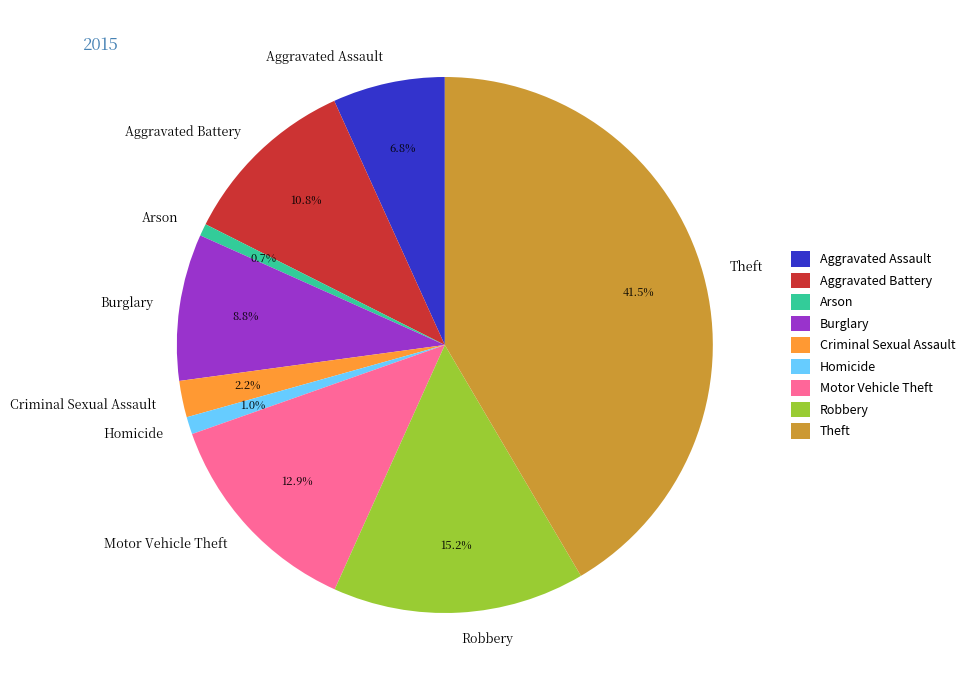

Is it true that Homicide is 9% of the pie?

False